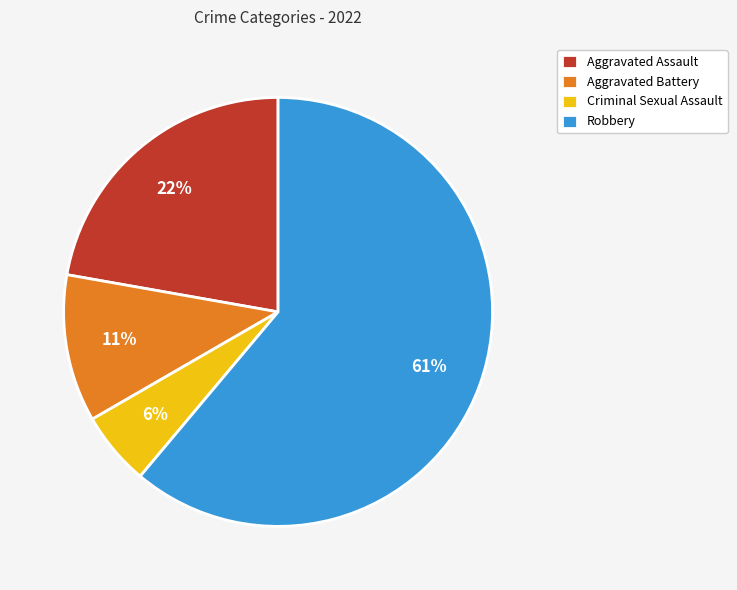

Which has a higher value, Aggravated Assault or Robbery?

Robbery